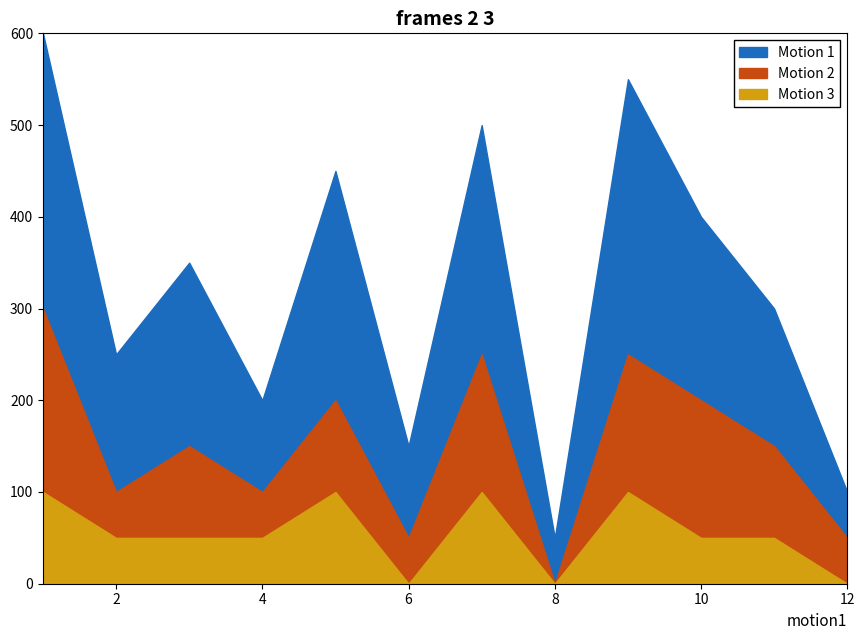

What is the sum of the Motion 1 values at 4 and 10?

12